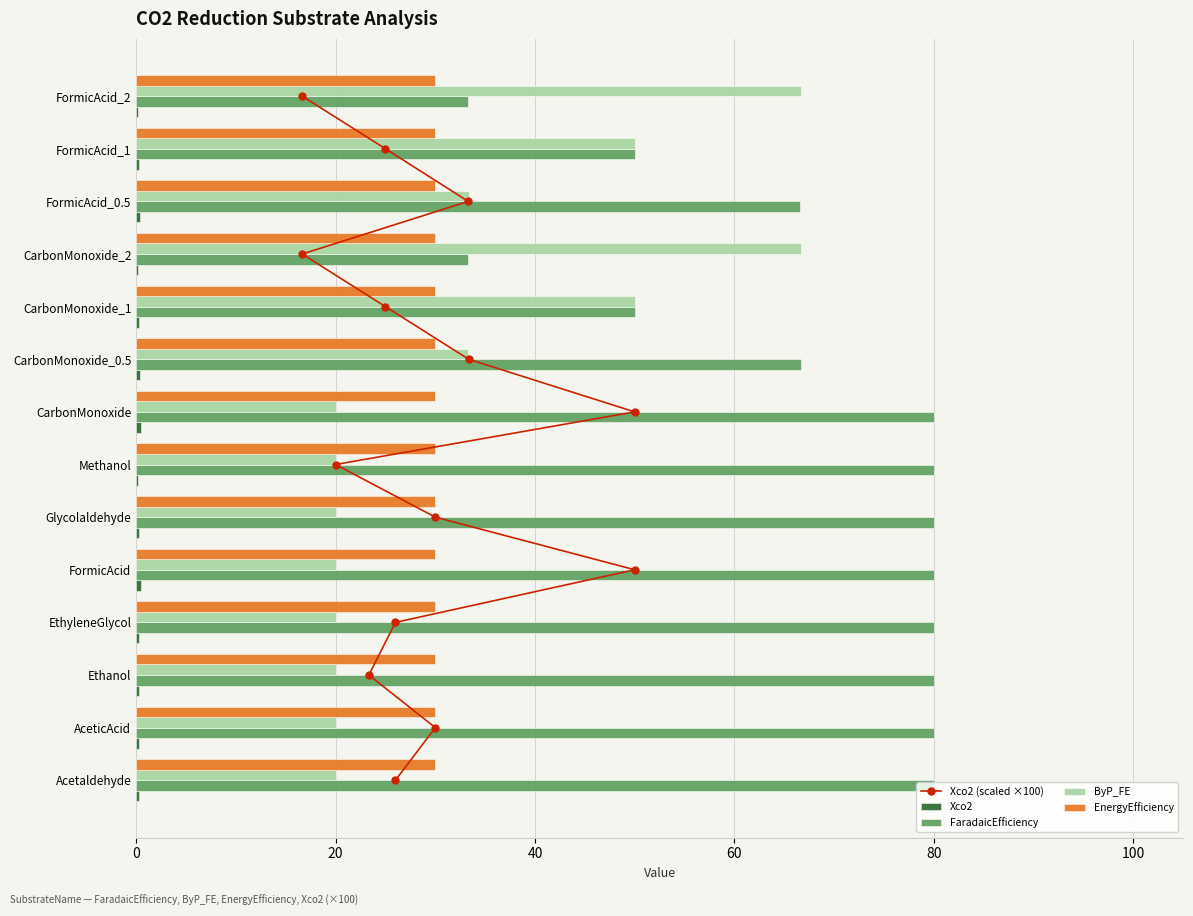

How many positive values does the Xco2 (scaled ×100) series have?

13